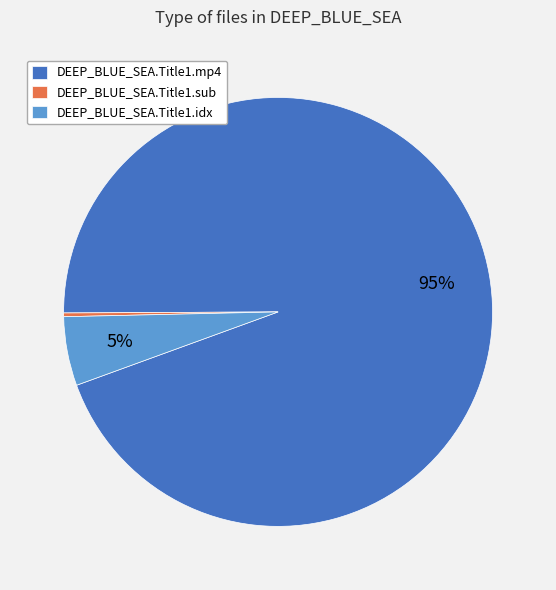

To the nearest percent, what is the average slice percentage?

33%